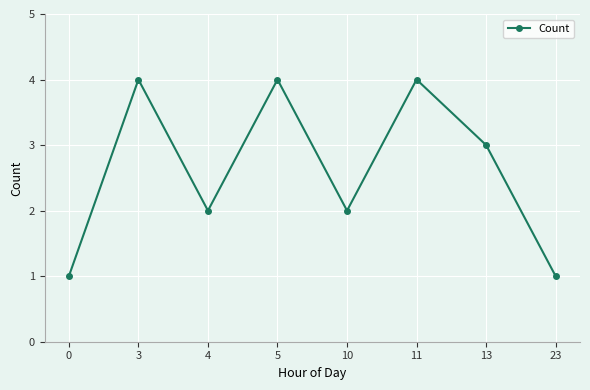

What is the sum of all values?

21